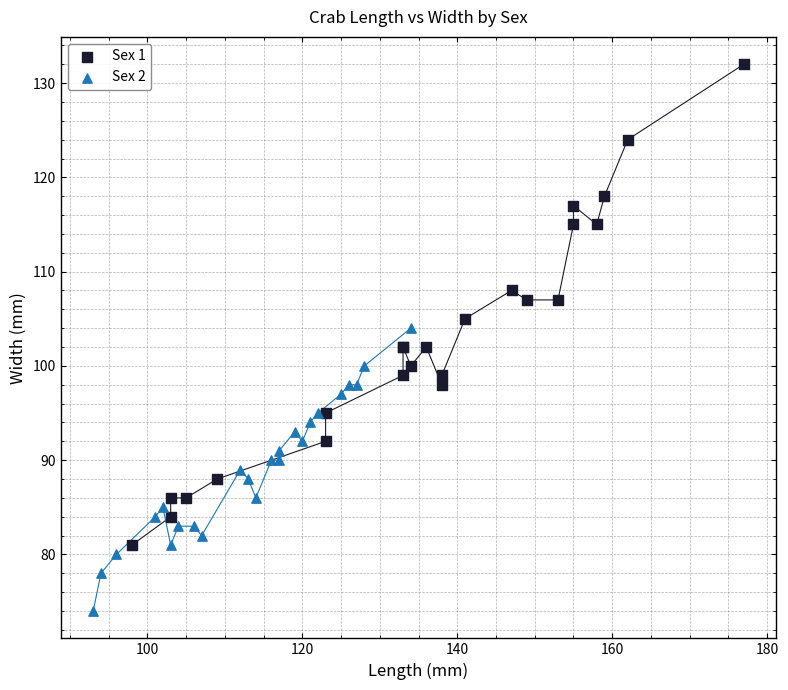

Which series contains the lowest Y value?

Sex 2